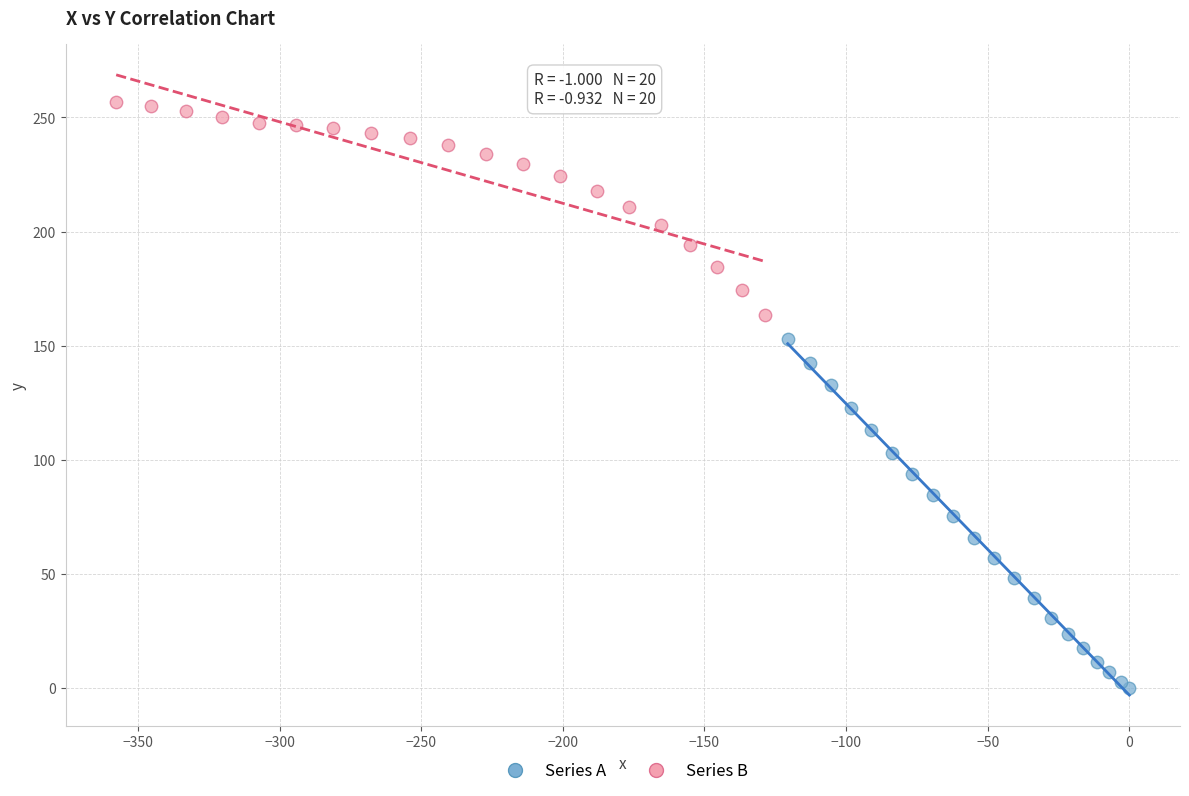

Which series has the widest spread of Y values?

Series A